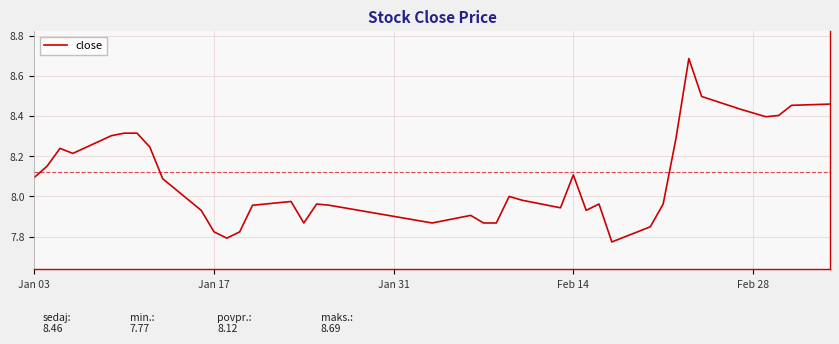

What is the difference between the maximum and minimum values?

0.9